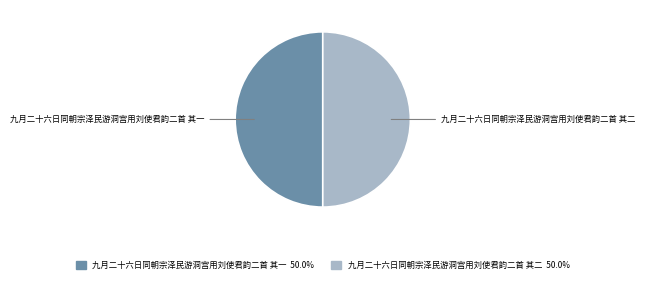

What is the ratio of the value at 九月二十六日同朝宗泽民游洞宫用刘使君韵二首 其二 to the value at 九月二十六日同朝宗泽民游洞宫用刘使君韵二首 其一?

1.0